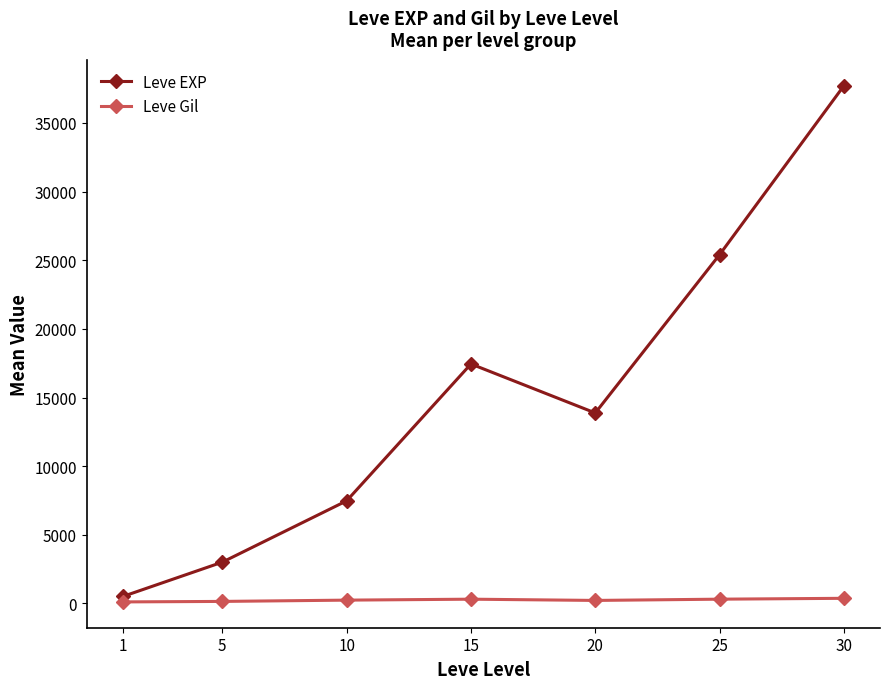

What value does the Leve EXP series have at 20?

13876.7